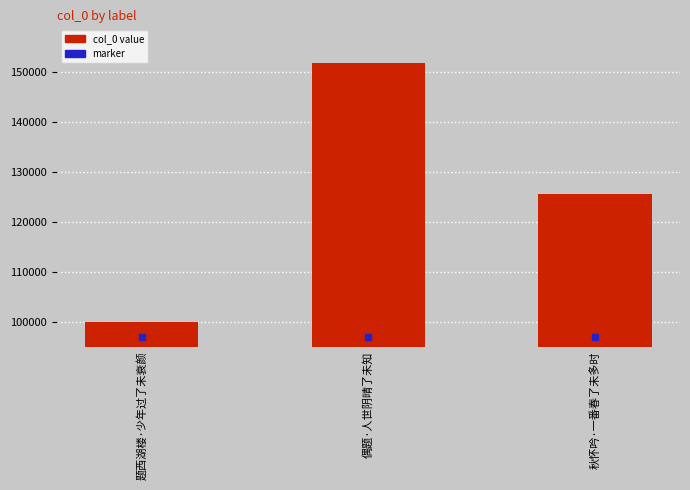

Reading right to left, list all the values displayed in this chart.

秋怀吟·一番春了未多时=125628	偶题·人世阴晴了未知=151792	题西湖楼·少年过了未衰颜=100068